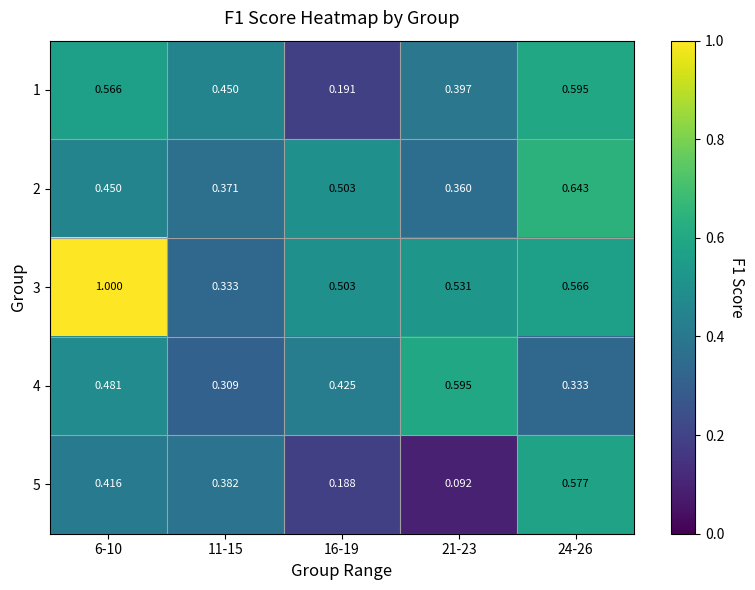

Which series has the largest total across all categories?

3